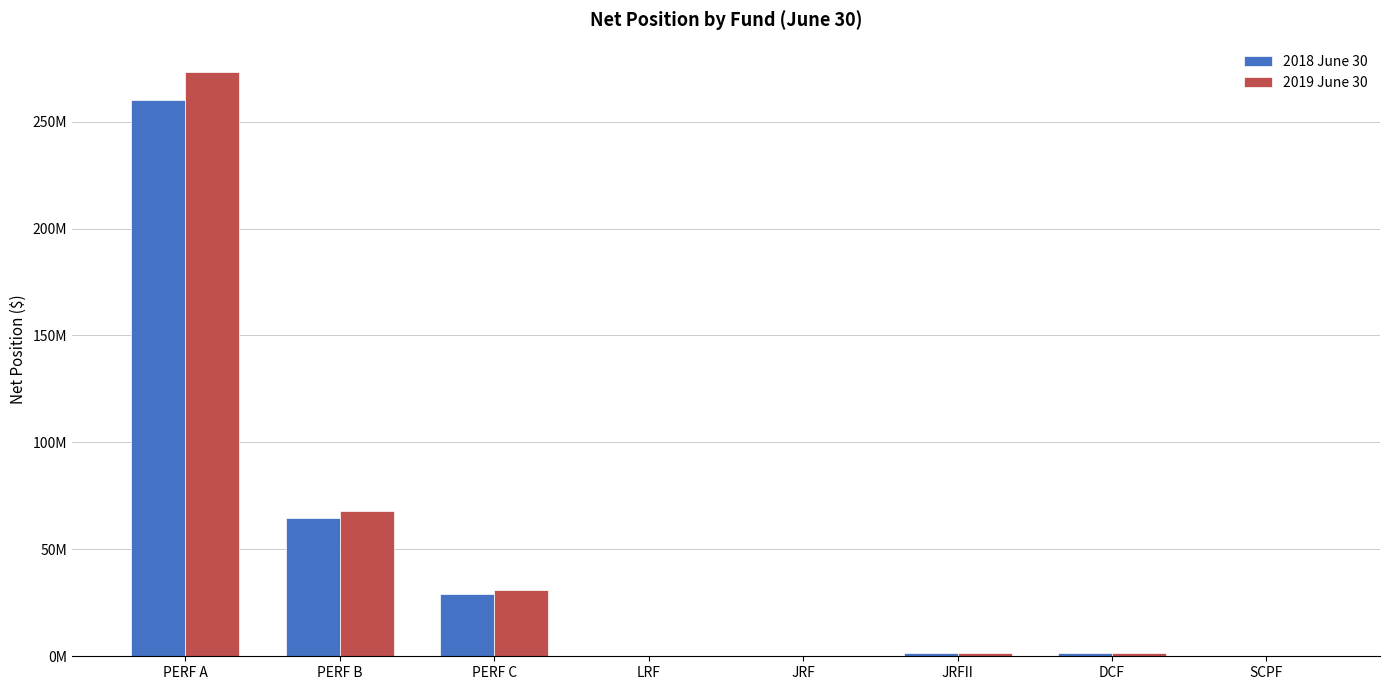

Where is 2019 June 30 nearest to the value 136642723?

PERF B